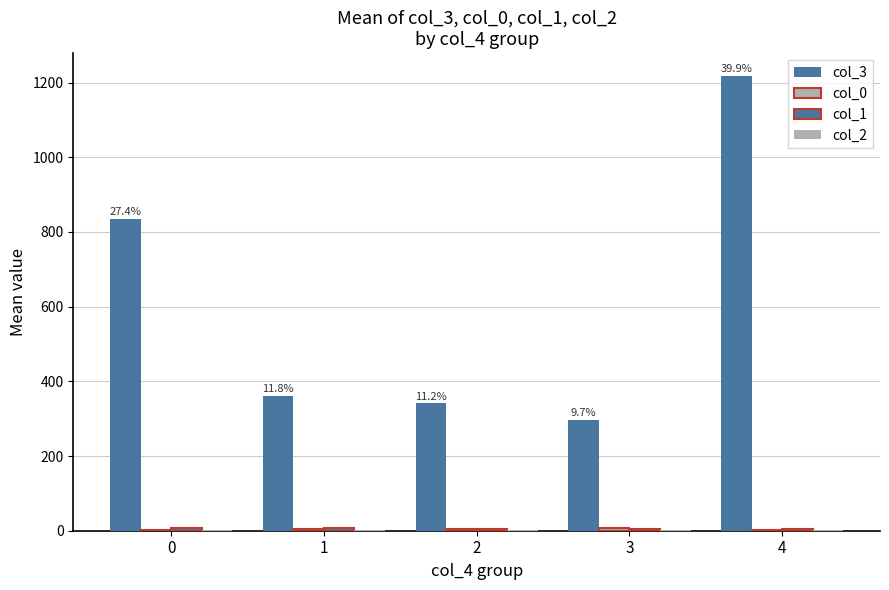

Rank the series at 4 from lowest to highest value.

col_2, col_0, col_1, col_3